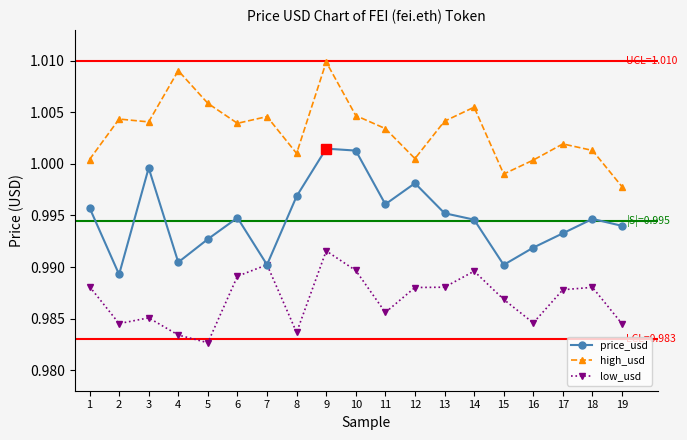

Which label corresponds to the largest value in the chart?

9